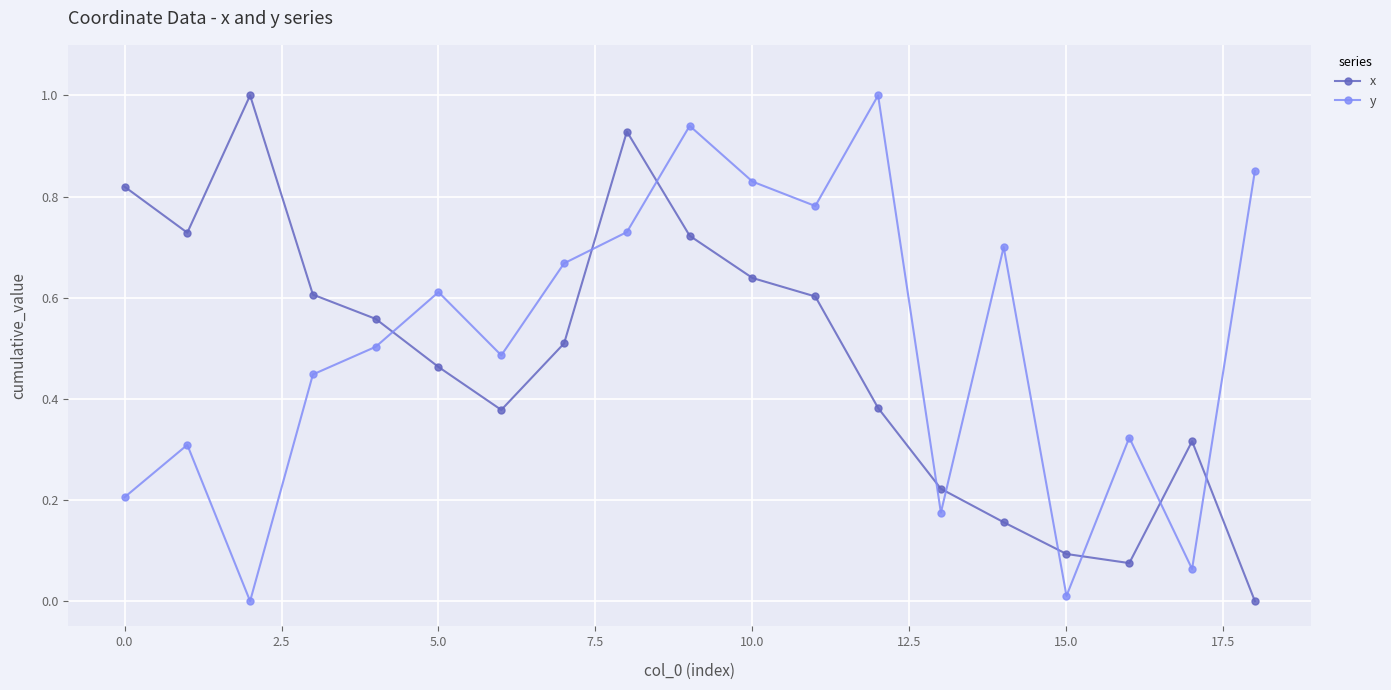

What is the greatest value displayed?

1.0